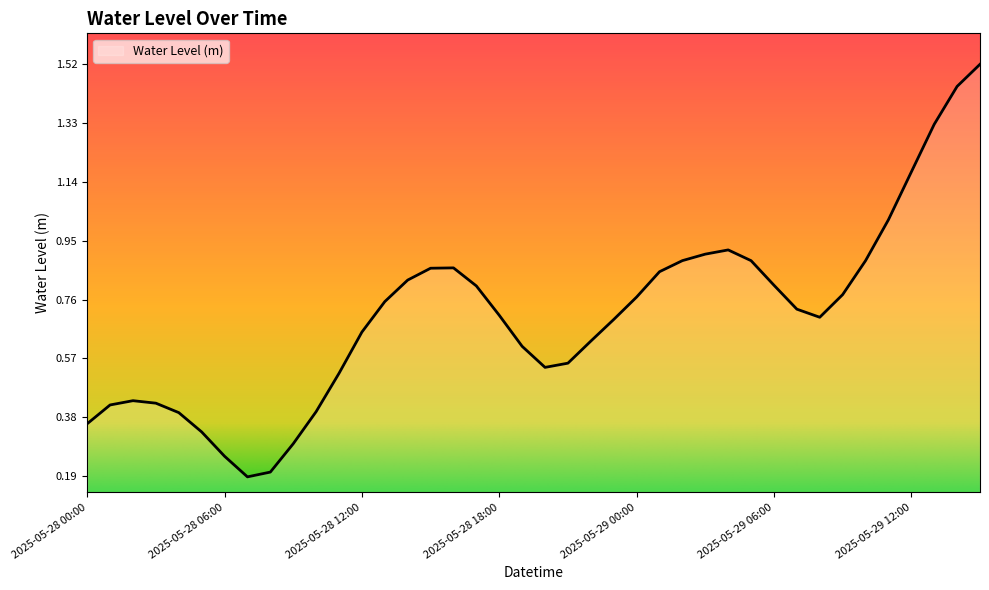

Does the chart have visible grid lines?

No